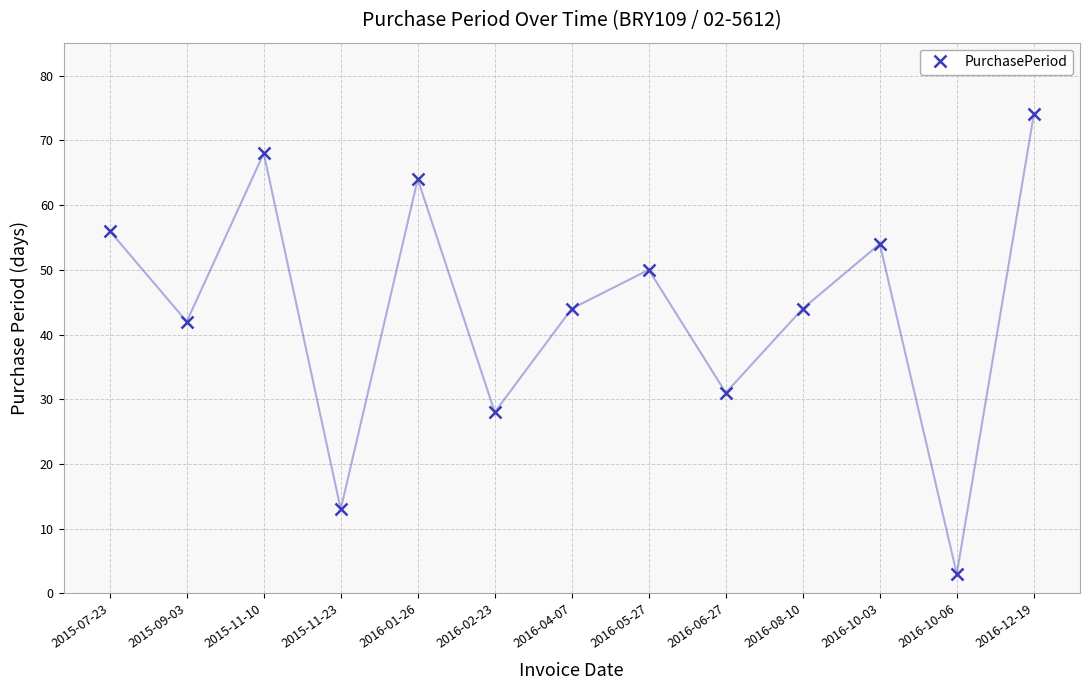

Is it true that the value at 2016-10-03 is 28?

False